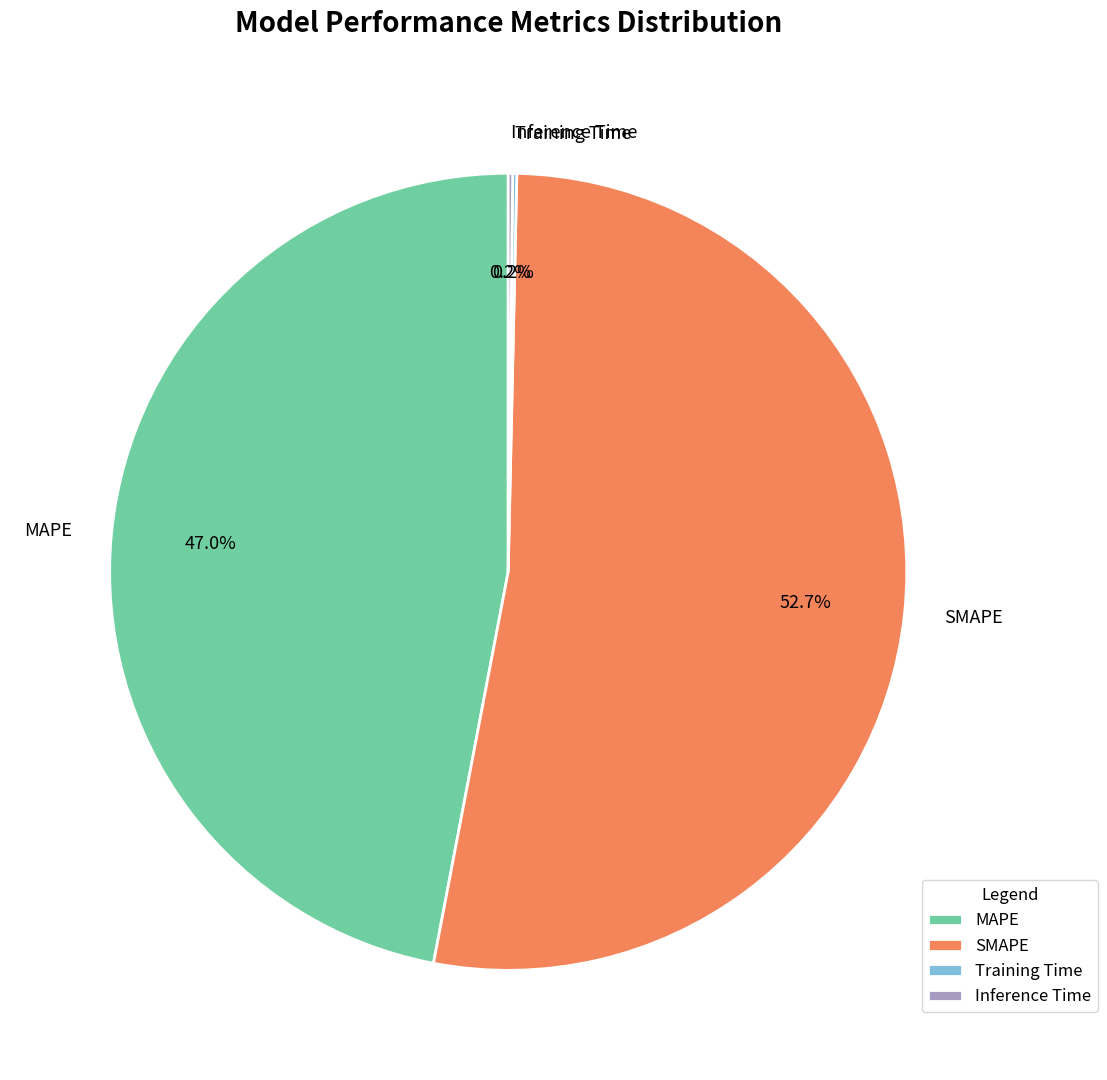

Approximately how many times larger is the value at MAPE compared to SMAPE?

0.9